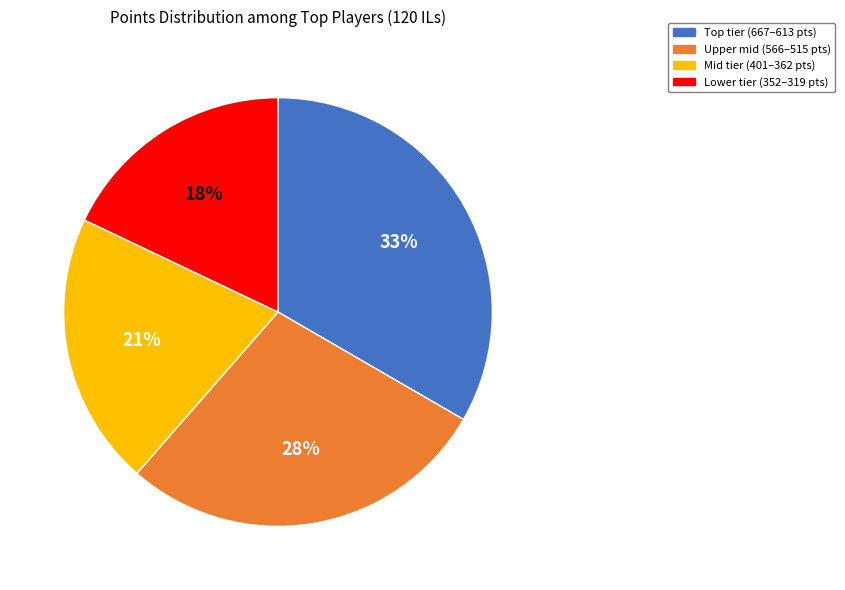

Is it true that Mid tier (401–362 pts) is 7% of the pie?

False